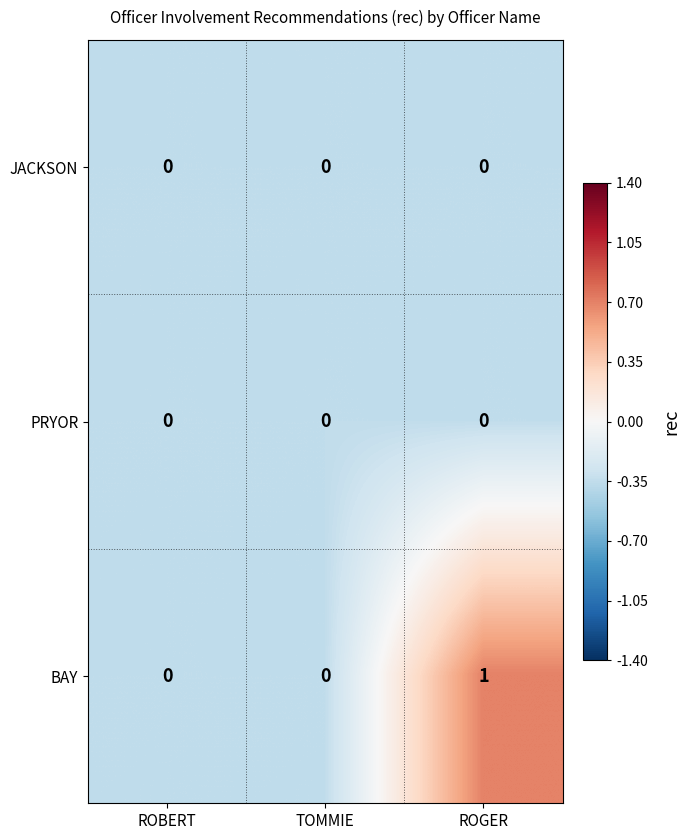

How many BAY values are between 0 and 1?

3